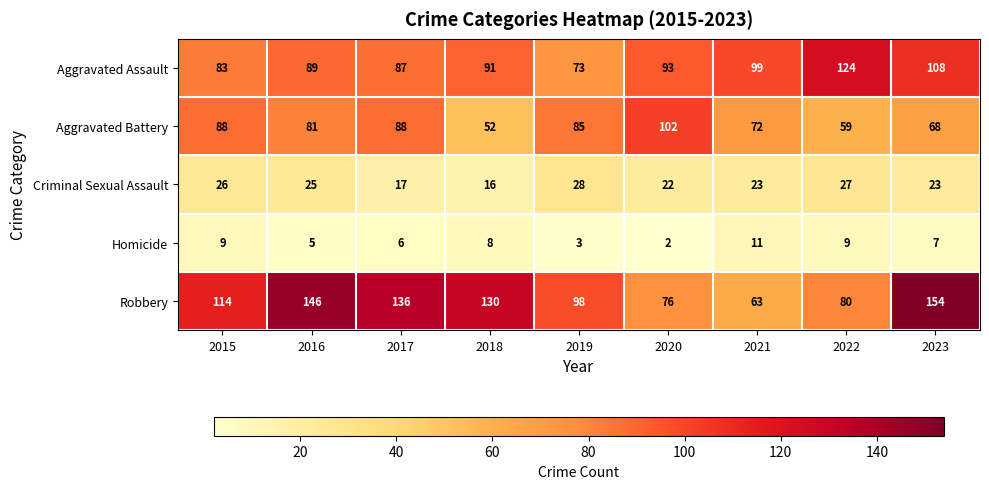

Which series has the largest range (max minus min)?

Robbery